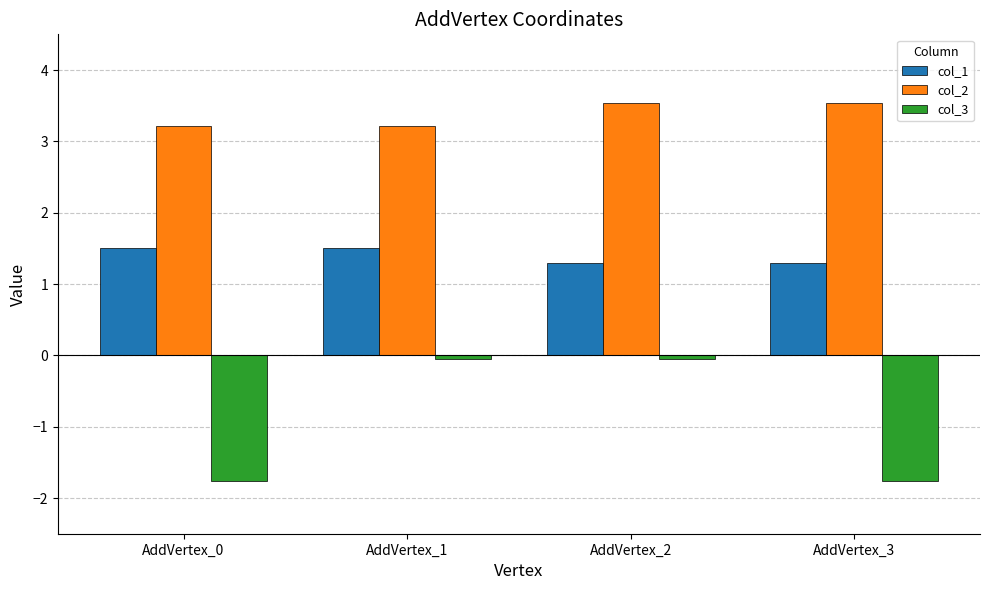

True or false: col_3 has a value of -1.8 at AddVertex_0.

True